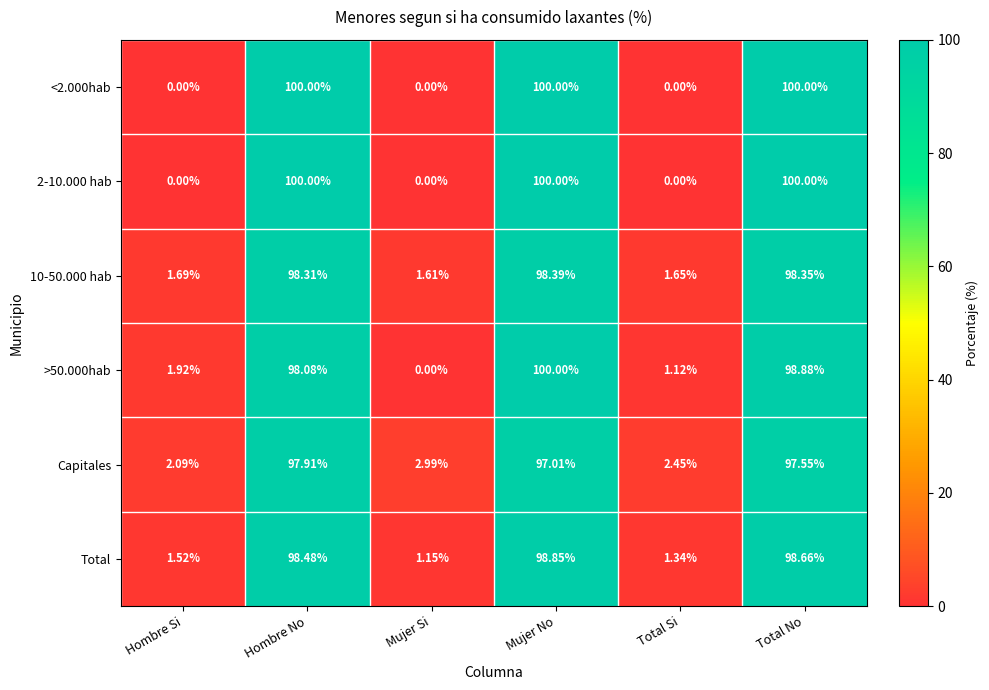

Is the value of Capitales at Mujer No greater than the value of 2-10.000 hab at Mujer No?

No